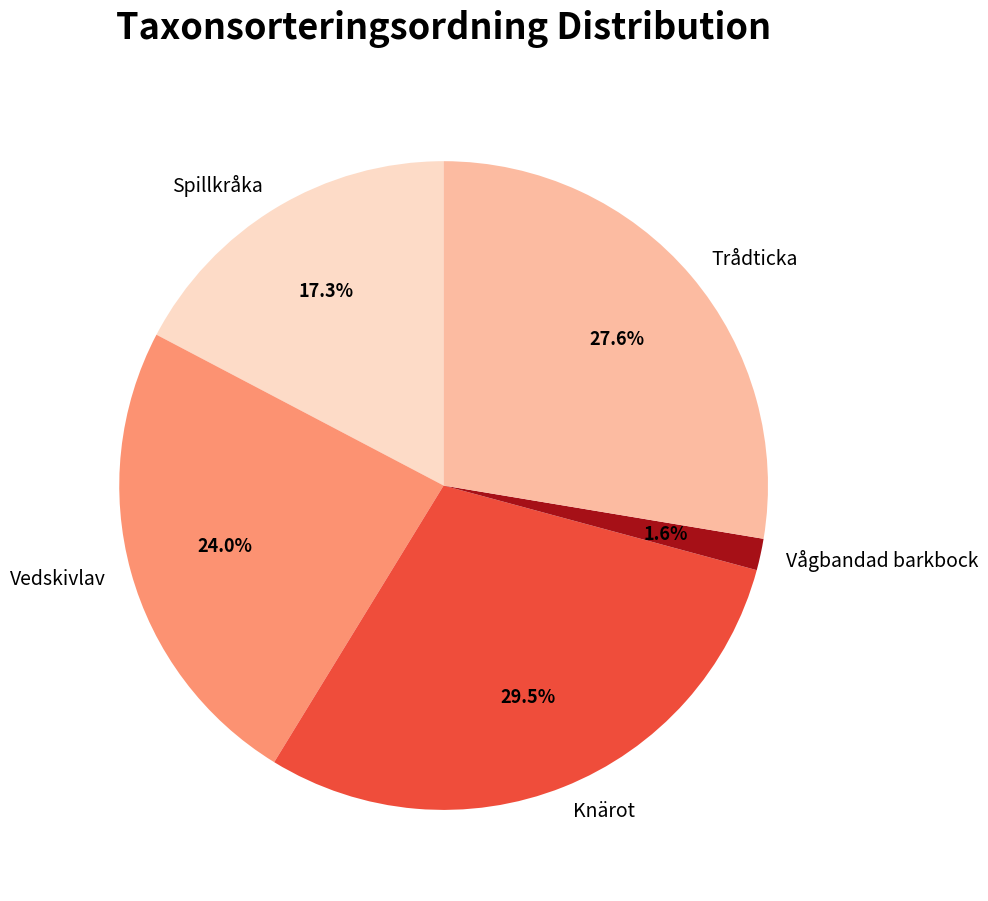

What portion of the pie excludes Trådticka?

72.4%